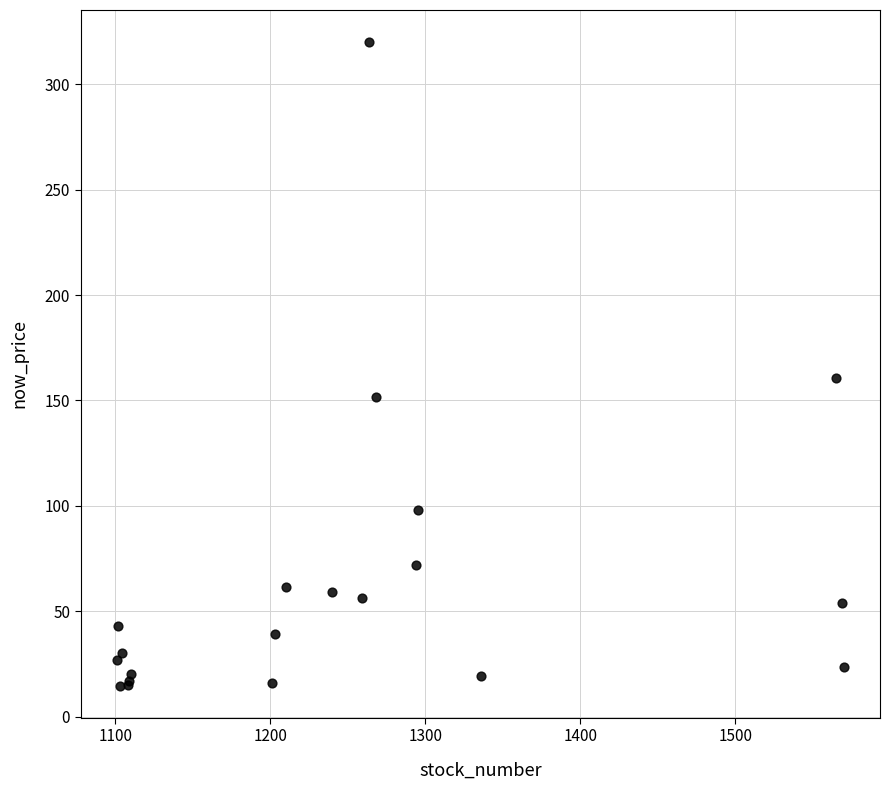

What Y value in the scatter plot is closest to 167?

160.5